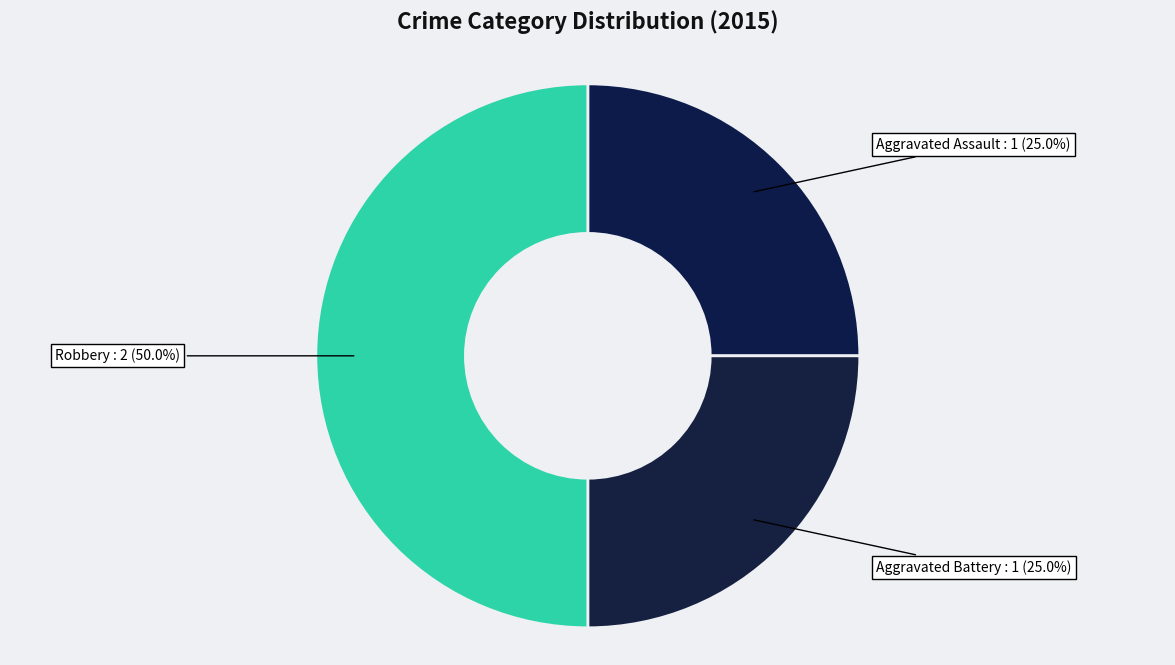

Is Aggravated Assault the majority of the pie?

No